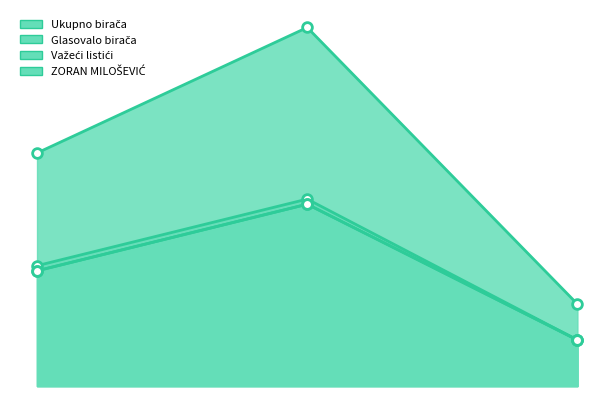

What are all the series names shown in the legend?

Ukupno birača, Glasovalo birača, Važeći listići, ZORAN MILOŠEVIĆ